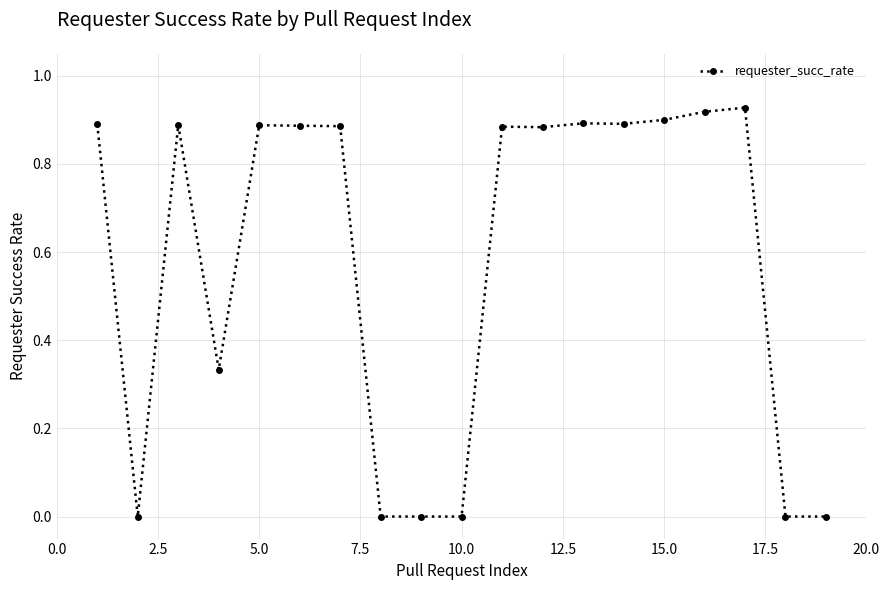

What is the sum of all values?

11.1